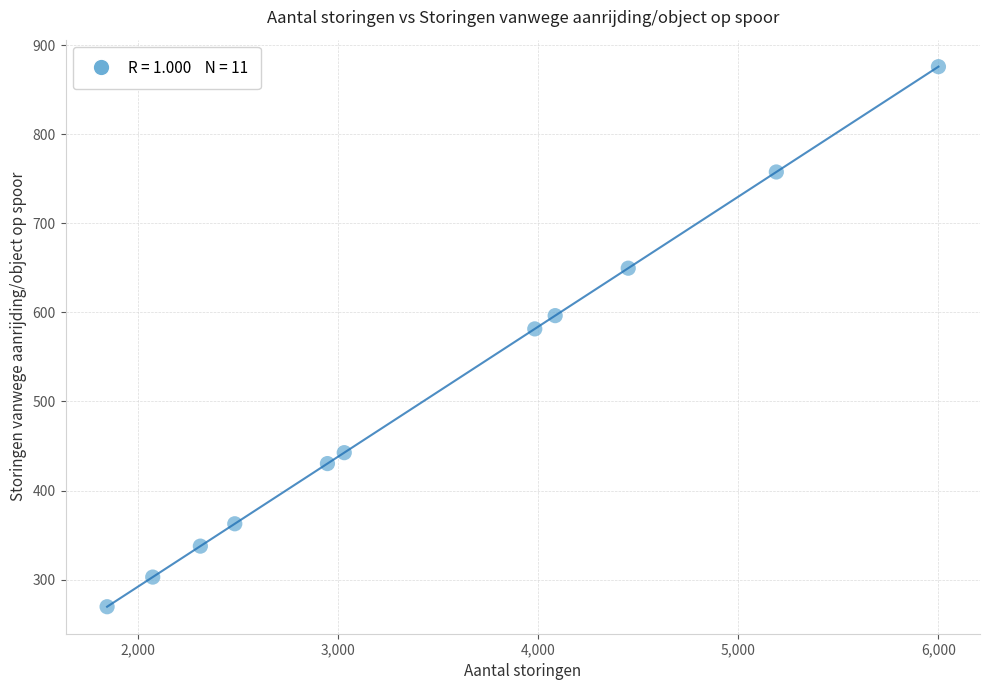

What is the range of Y values (max minus min)?

606.5